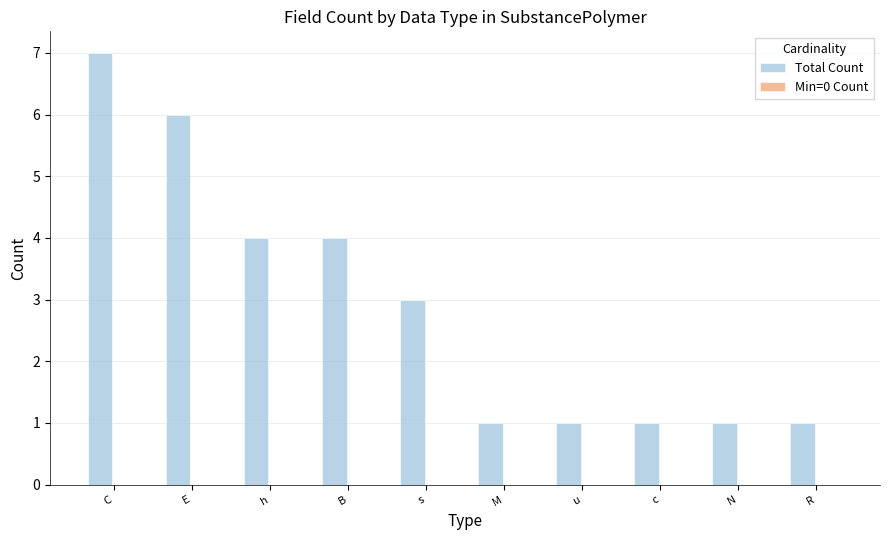

Reading right to left, transcribe all the data shown in this chart.

1	1	1	1	1	3	4	4	6	7